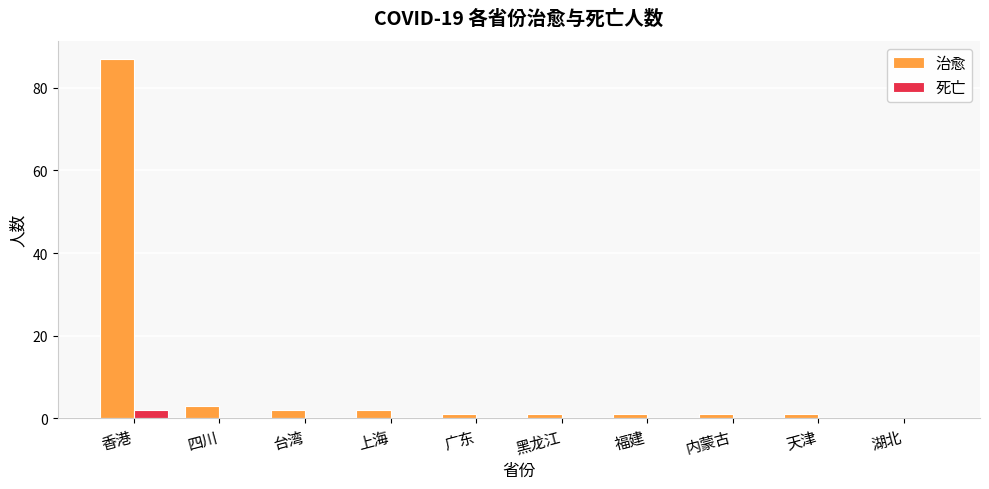

The 治愈 series shows 2 at 台湾. True or false?

True